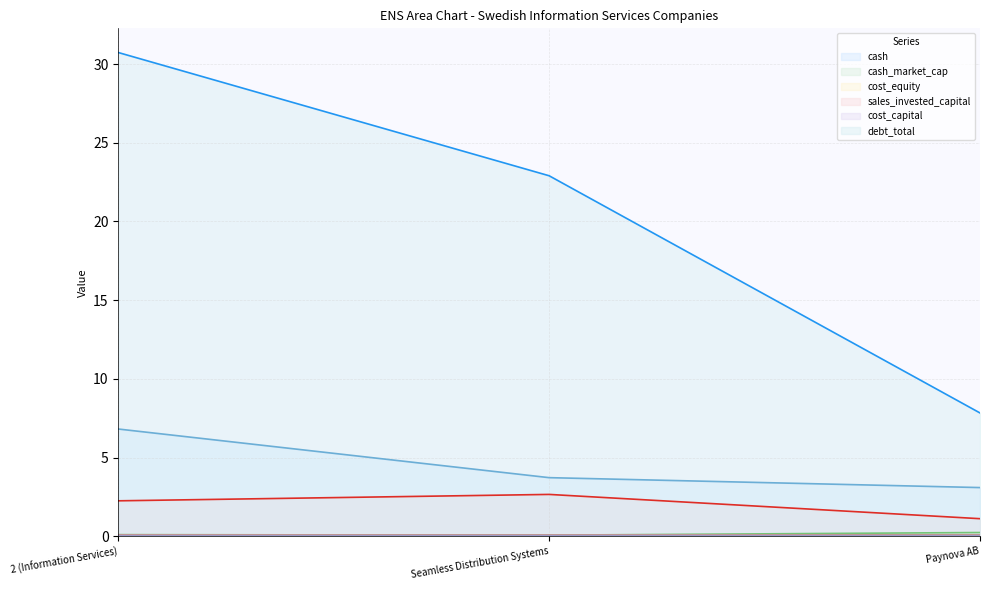

Read the sales_invested_capital value at Seamless Distribution Systems.

2.7